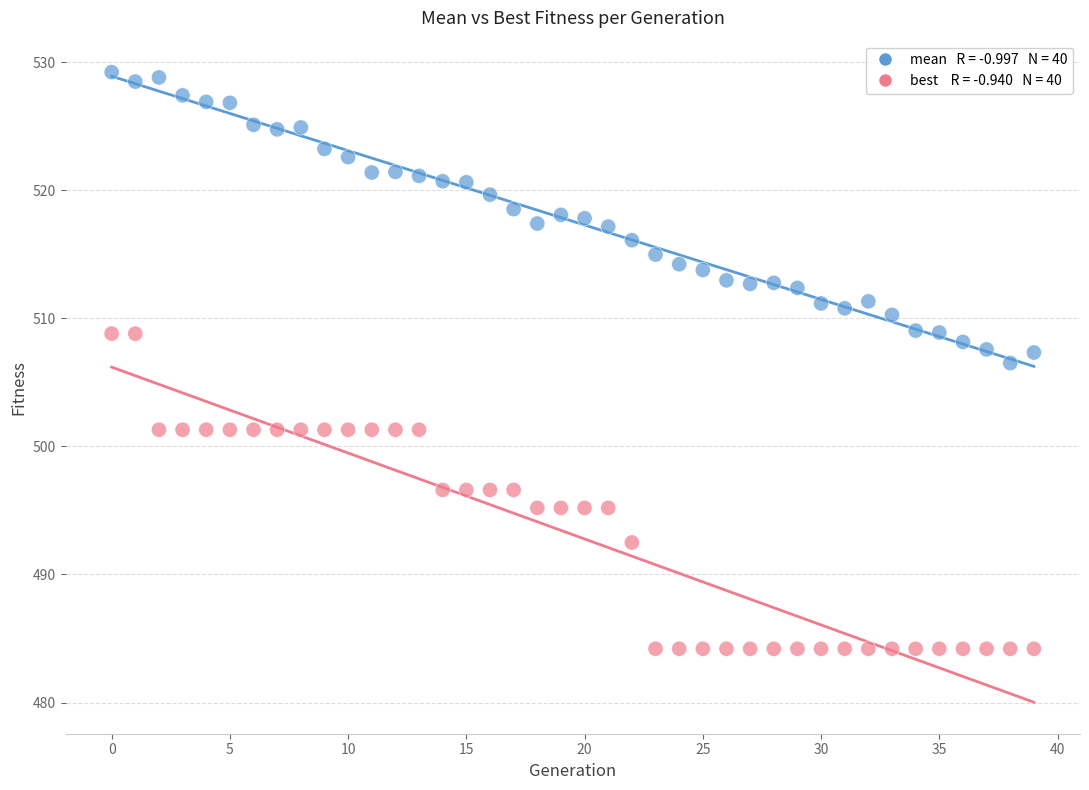

Across all data points, what is the range of Y values (max minus min)?

45.0